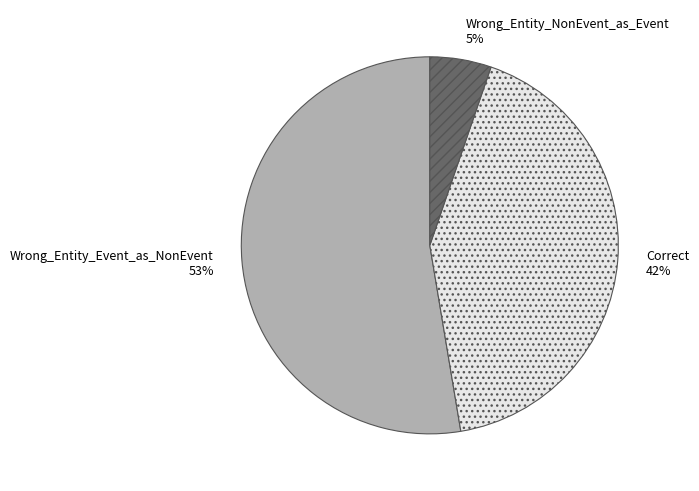

How many segments does this pie chart have?

3